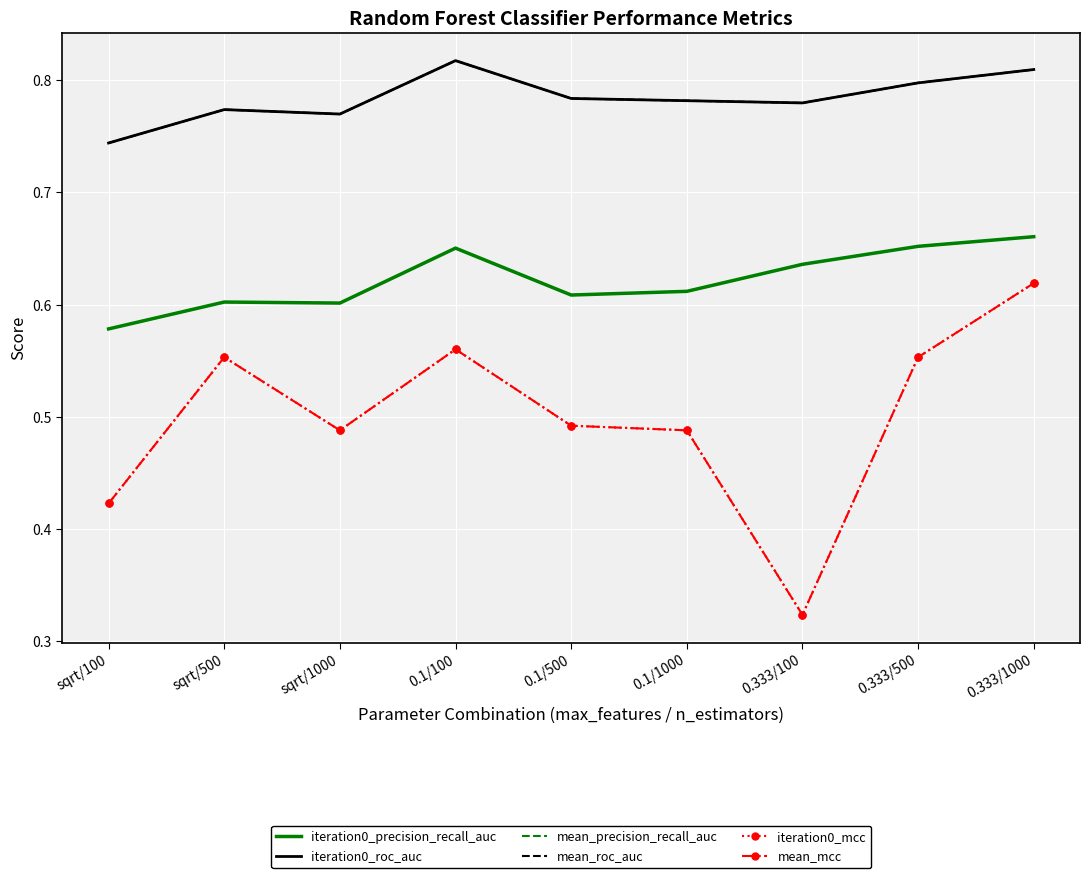

Reading left to right, what are all the values shown in this chart?

iteration0_precision_recall_auc: 0.6	0.6	0.6	0.7	0.6	0.6	0.6	0.7	0.7
iteration0_roc_auc: 0.7	0.8	0.8	0.8	0.8	0.8	0.8	0.8	0.8
mean_precision_recall_auc: 0.6	0.6	0.6	0.7	0.6	0.6	0.6	0.7	0.7
mean_roc_auc: 0.7	0.8	0.8	0.8	0.8	0.8	0.8	0.8	0.8
iteration0_mcc: 0.4	0.6	0.5	0.6	0.5	0.5	0.3	0.6	0.6
mean_mcc: 0.4	0.6	0.5	0.6	0.5	0.5	0.3	0.6	0.6